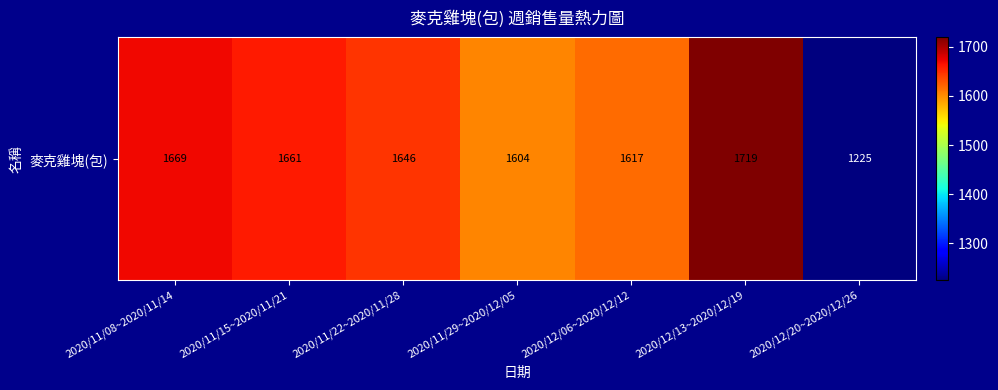

Where does the data first go above 1646?

2020/11/08~2020/11/14